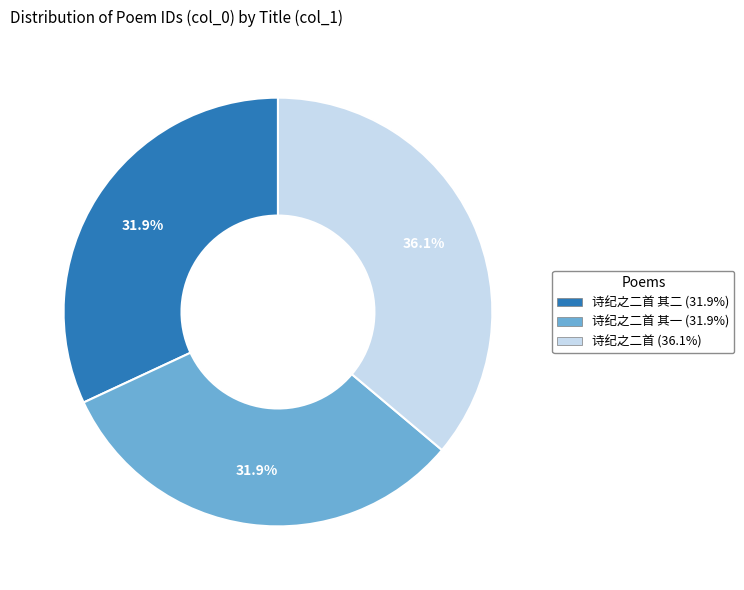

Does any single category account for the majority?

No